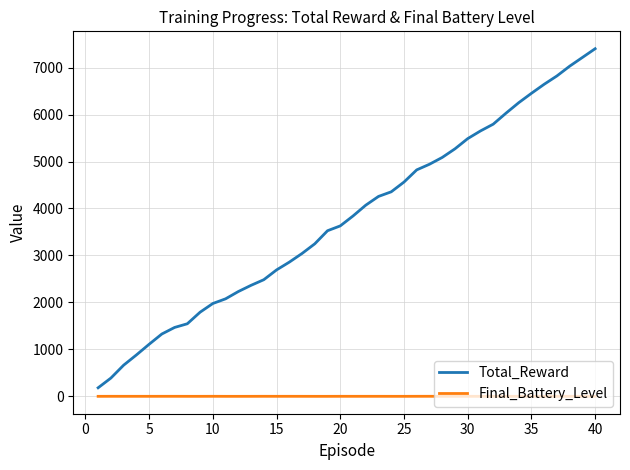

Rank the series by their average value, from highest to lowest.

Total_Reward, Final_Battery_Level